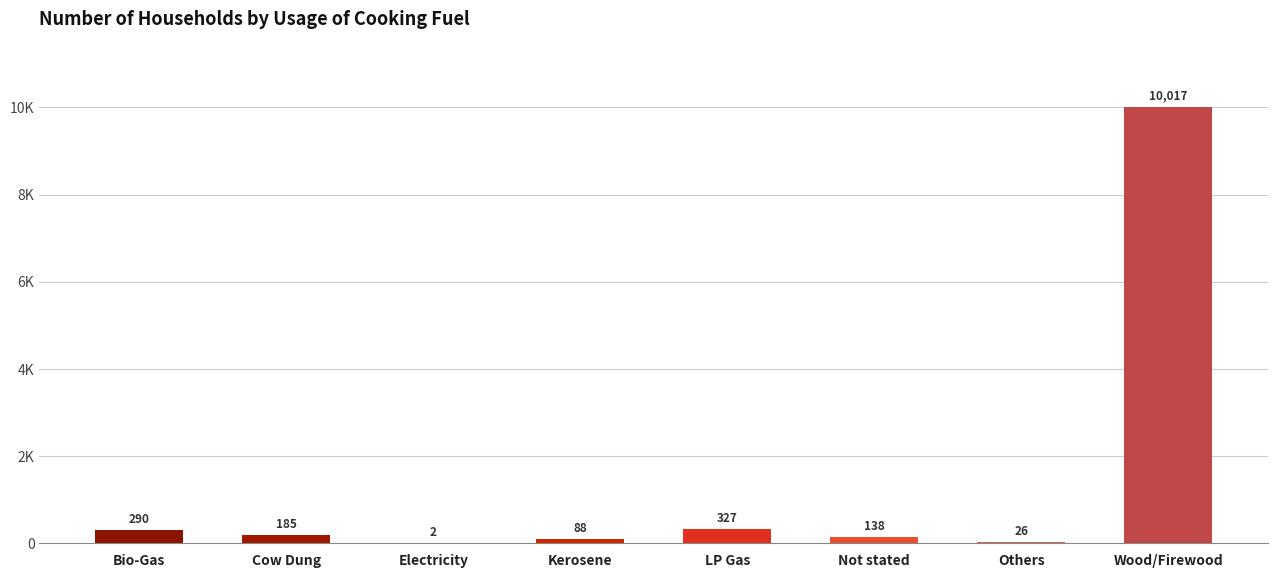

What is the sum of the values at Kerosene and Bio-Gas?

378